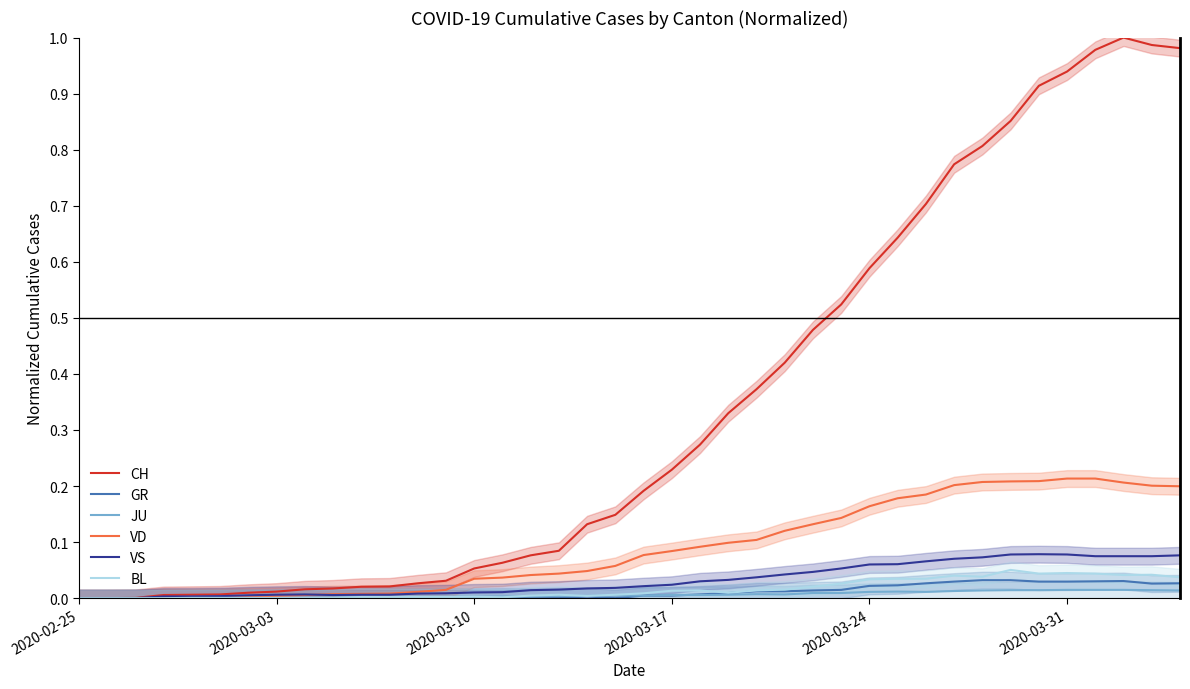

Is this an area chart (filled region under the line)?

No